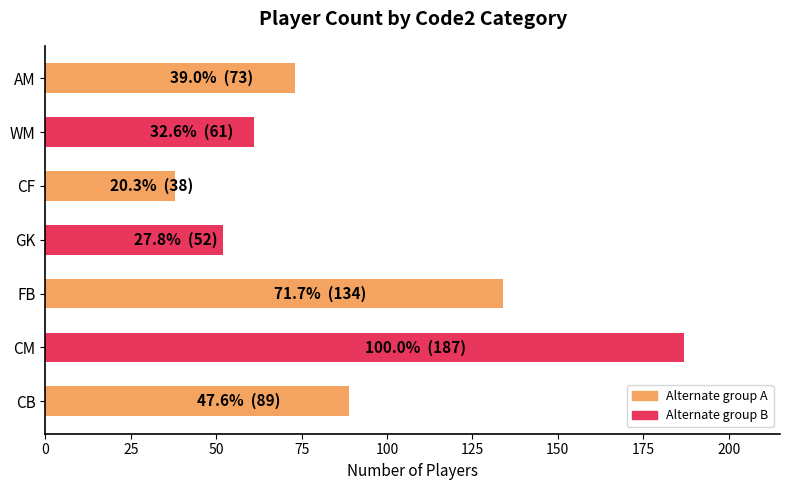

Which category has the highest value across all series?

CM